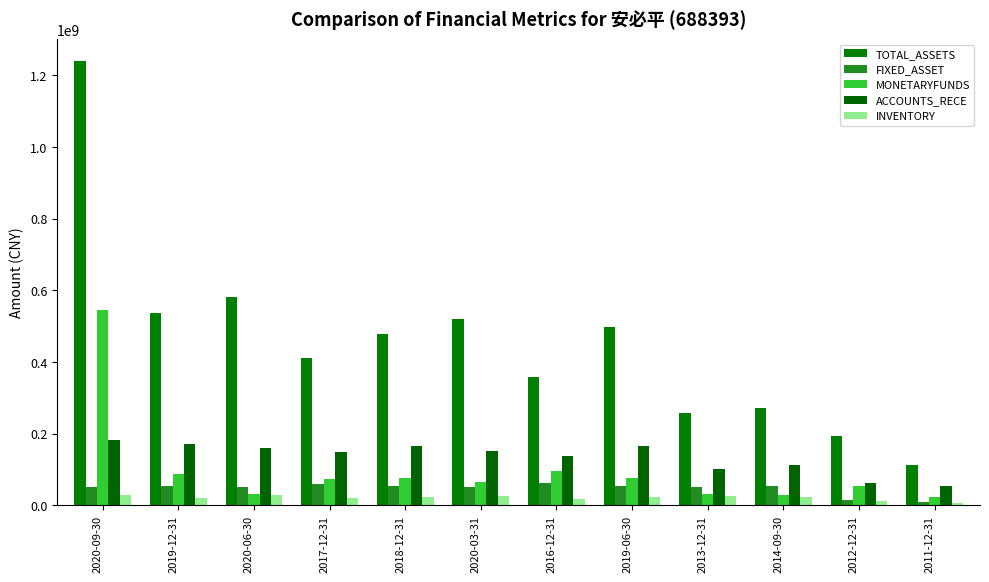

How many values in the MONETARYFUNDS series are below 73733263?

6